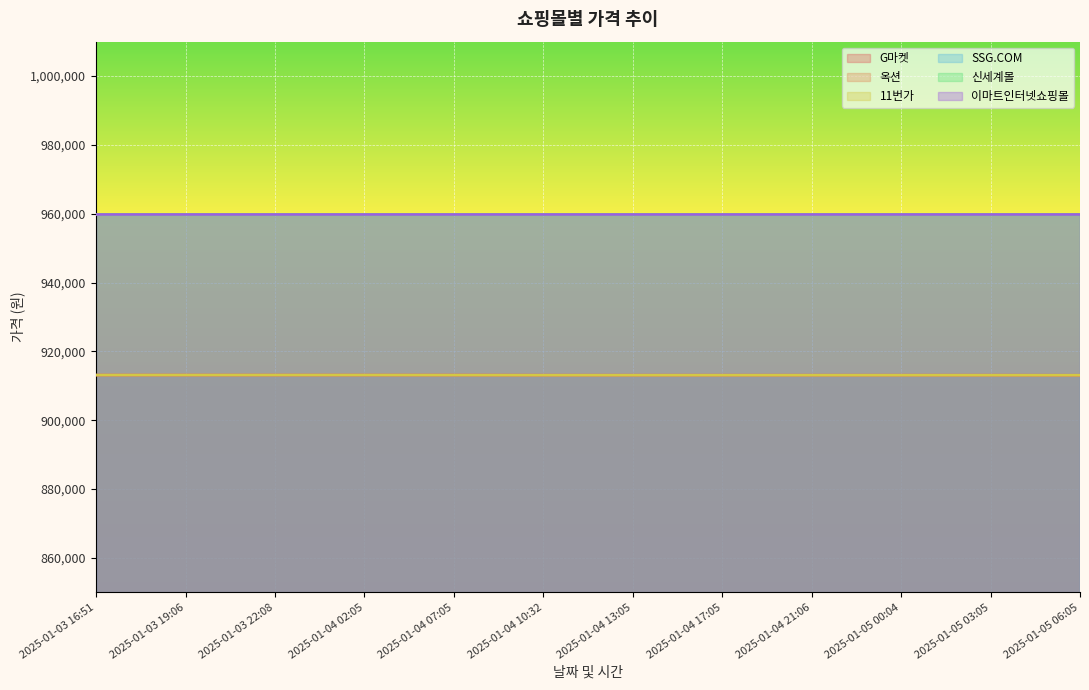

How many lines are shown in the chart?

6